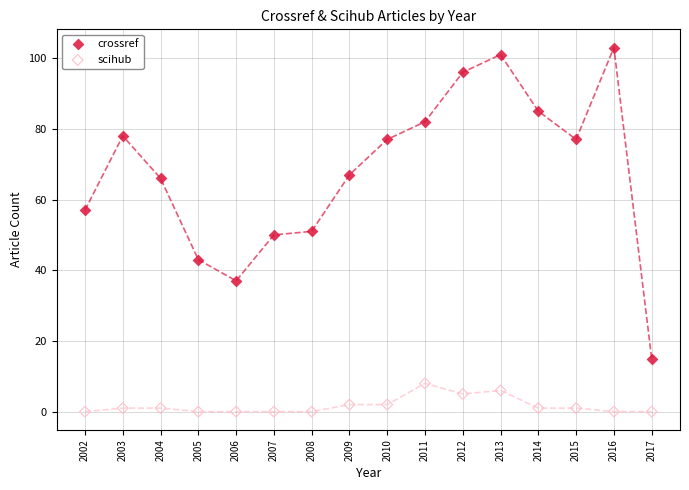

Which series contains the highest Y value?

crossref